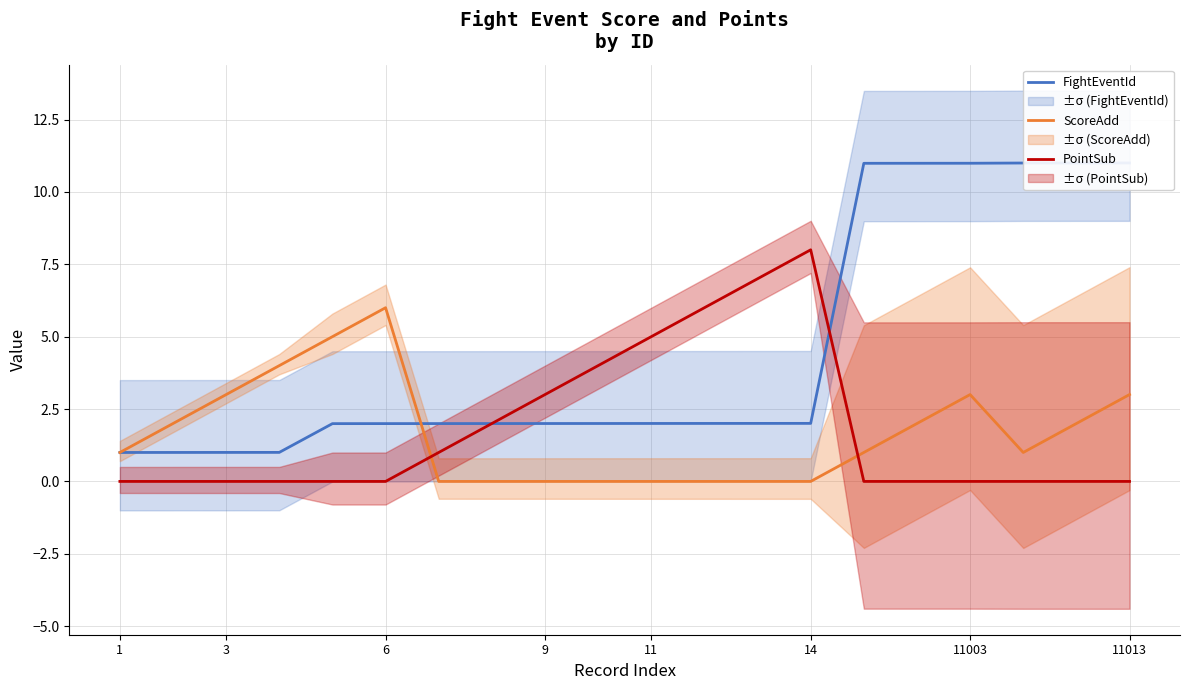

Is the value of ScoreAdd at 11 greater than the value of FightEventId at 11013?

Yes